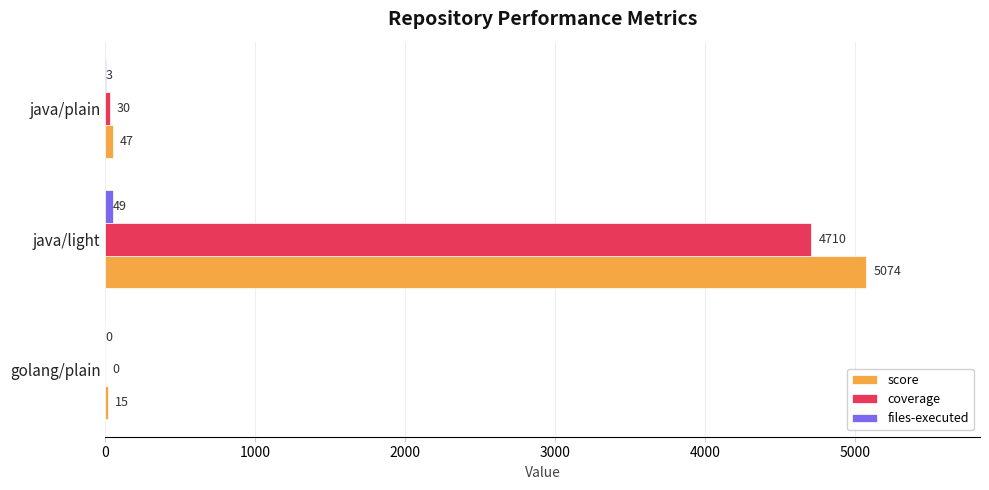

At which category is the sum across all series the highest?

java/light